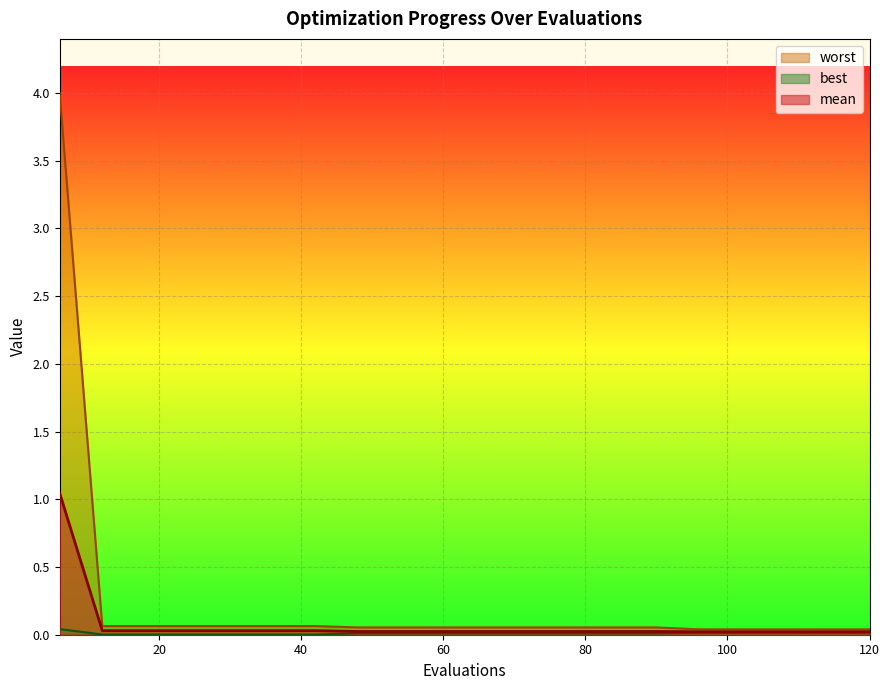

Reading left to right, list all the values displayed in this chart.

mean: 1.0	0.0	0.0	0.0	0.0	0.0	0.0	0.0	0.0	0.0	0.0	0.0	0.0	0.0	0.0	0.0	0.0	0.0	0.0	0.0
best: 0.0	0.0	0.0	0.0	0.0	0.0	0.0	0.0	0.0	0.0	0.0	0.0	0.0	0.0	0.0	0.0	0.0	0.0	0.0	0.0
worst: 4.0	0.1	0.1	0.1	0.1	0.1	0.1	0.1	0.1	0.1	0.1	0.1	0.1	0.1	0.1	0.0	0.0	0.0	0.0	0.0